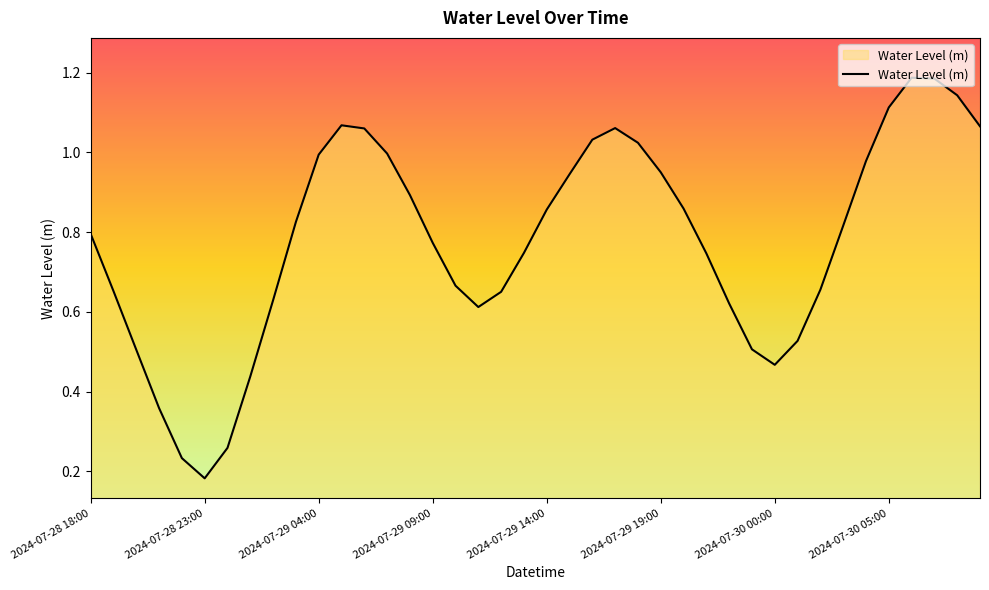

Does the chart have visible grid lines?

No